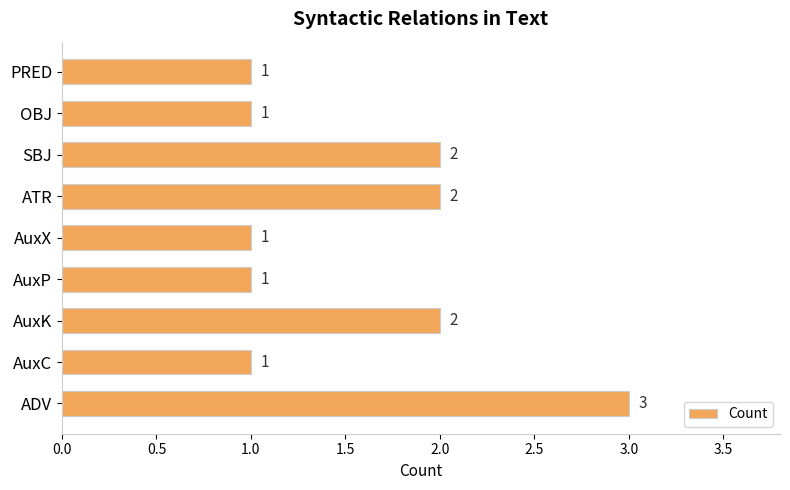

What is the greatest value displayed?

3